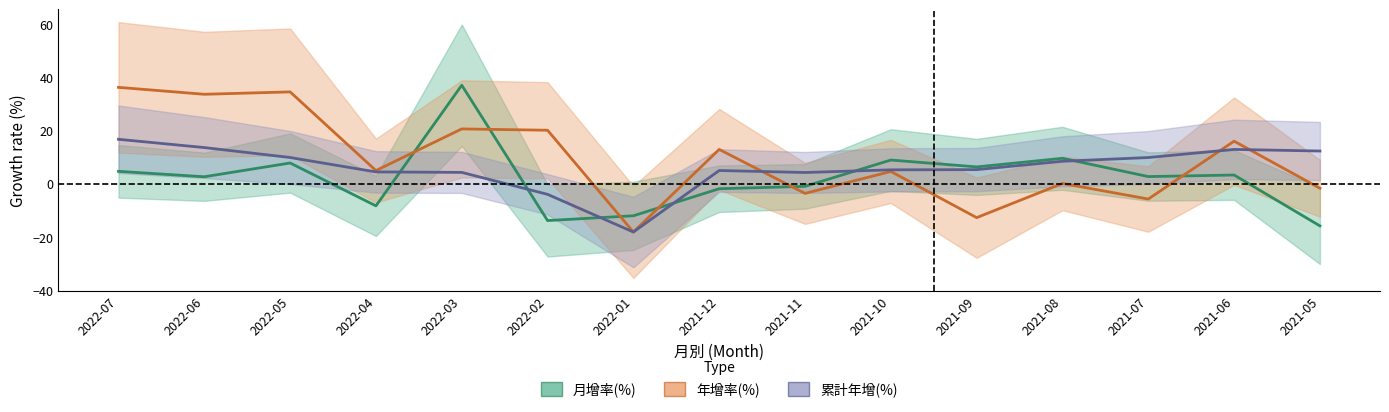

Reading left to right, list all the values displayed in this chart.

月增率(%): 4.7	2.6	7.8	-8.3	37.0	-13.8	-12.0	-1.9	-1.0	8.9	6.3	9.6	2.7	3.3	-15.8
年增率(%): 36.2	33.6	34.5	5.0	20.6	20.1	-18.1	12.9	-3.6	4.6	-12.7	0.1	-5.7	16.0	-1.7
累計年增(%): 16.7	13.6	9.9	4.5	4.3	-4.0	-18.1	5.0	4.2	5.2	5.3	8.5	9.9	12.9	12.3